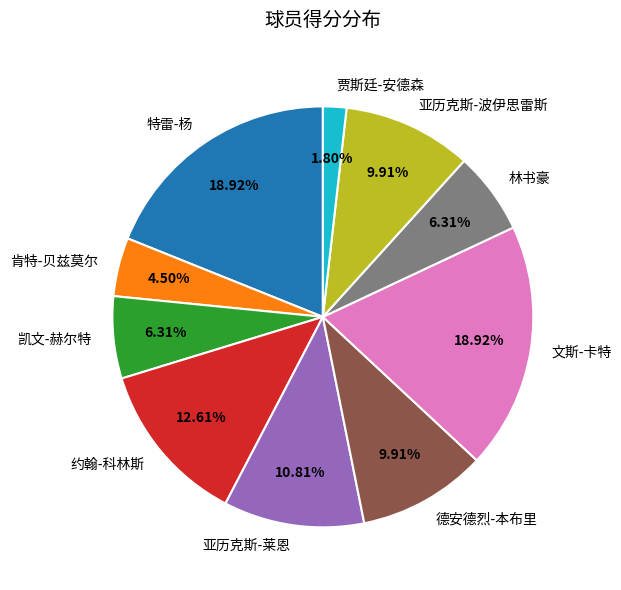

To the nearest percent, what is the difference between the largest and smallest slice percentages?

17%